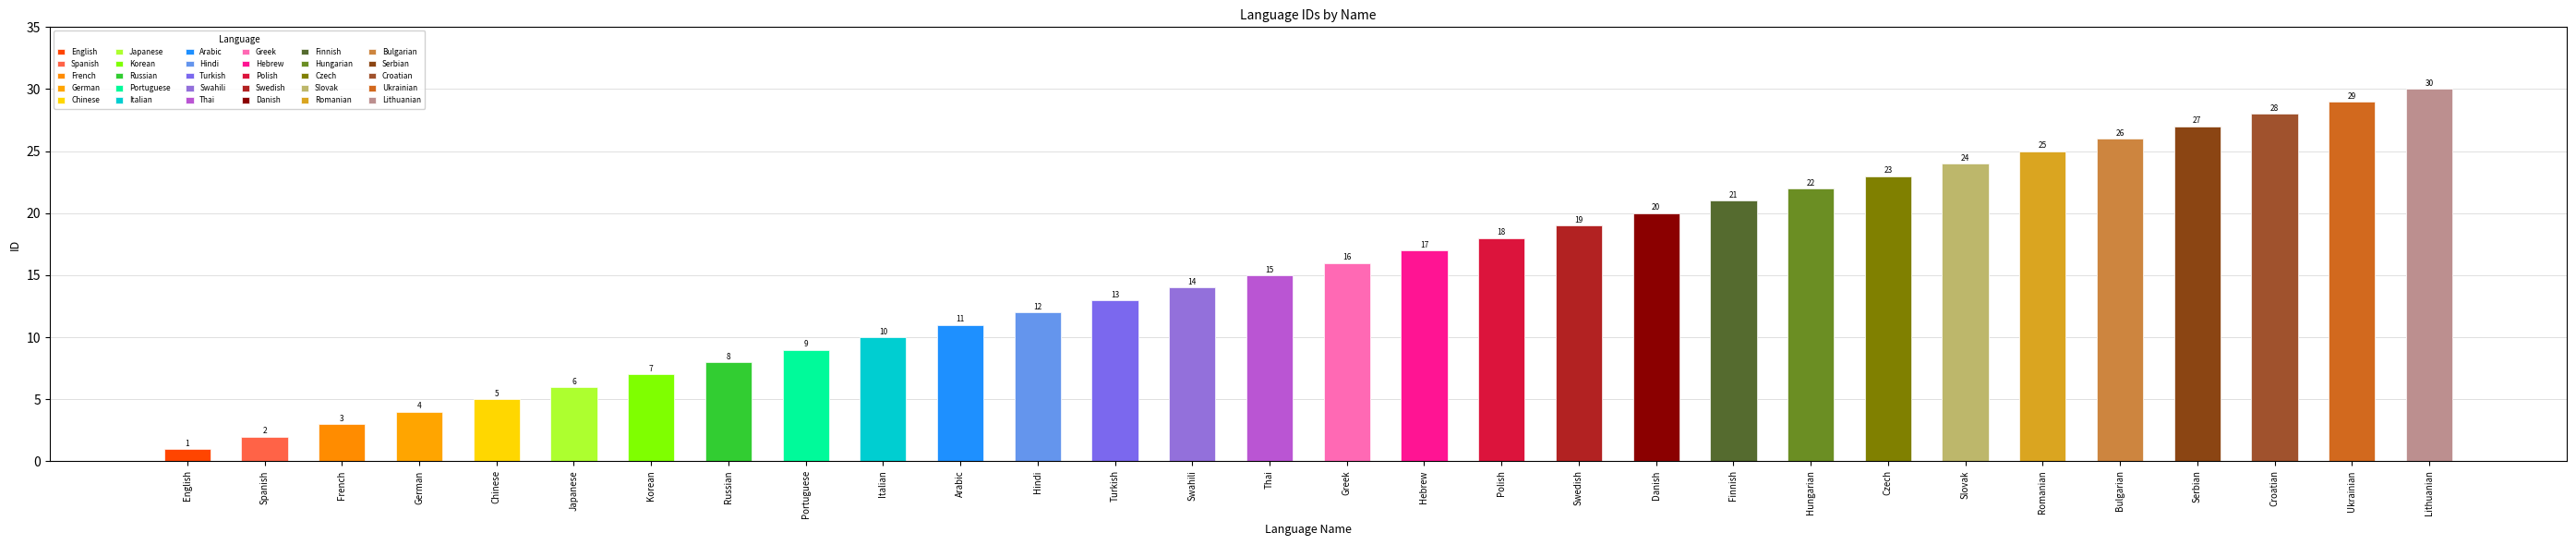

What is the maximum value shown in the chart?

30